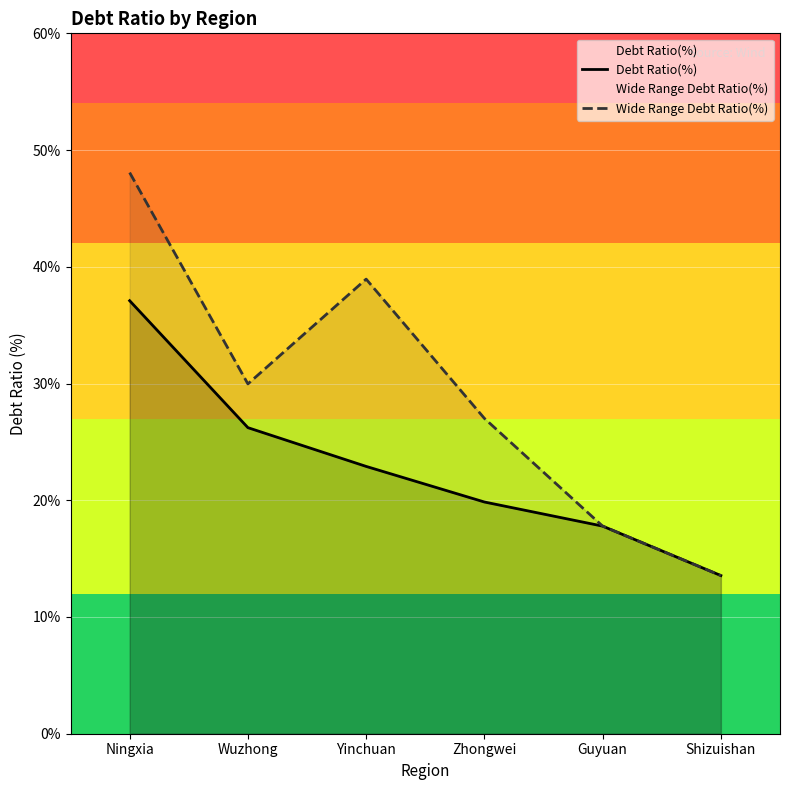

Which series has the widest spread of values?

Wide Range Debt Ratio(%)